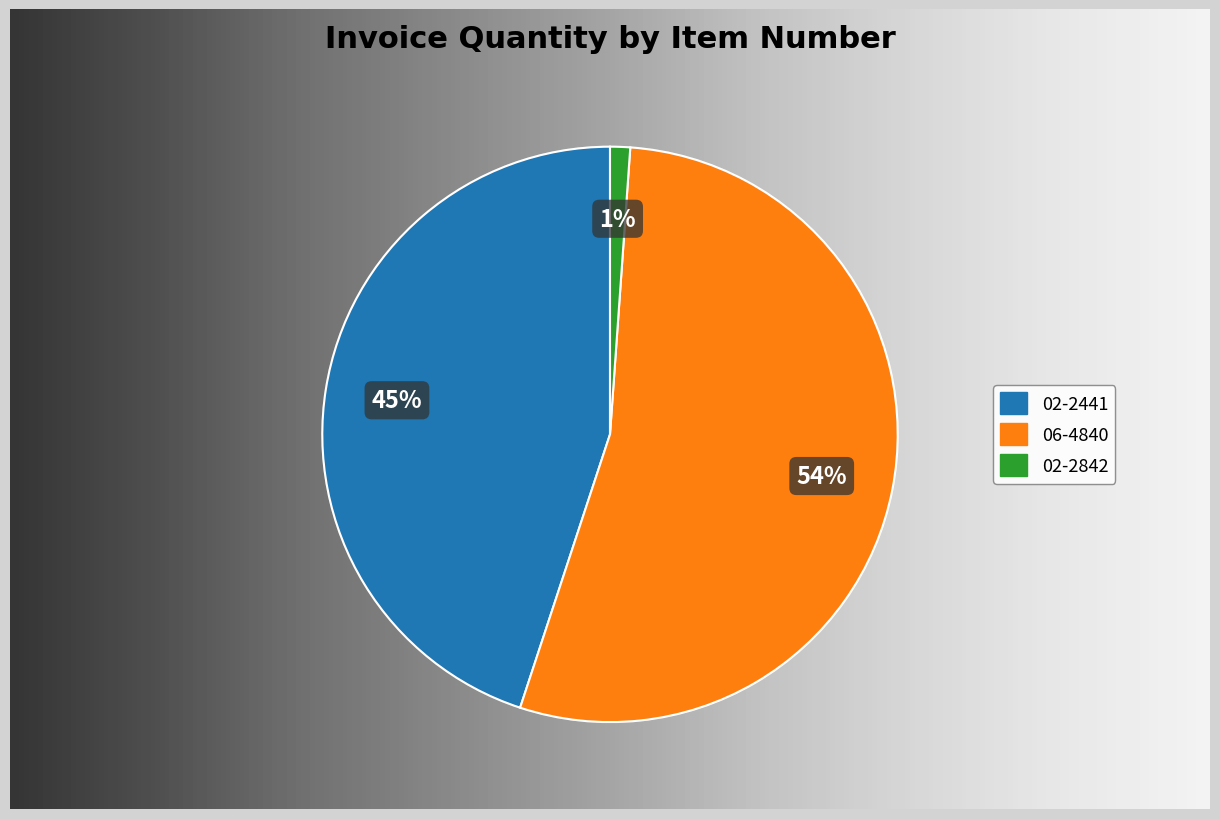

Between 06-4840 and 02-2441, which is larger?

06-4840